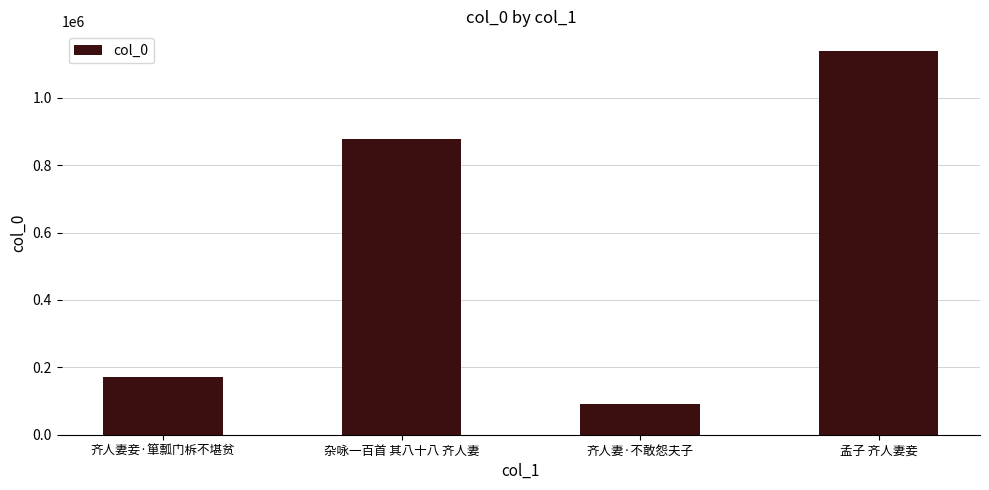

Reading left to right, transcribe all the data shown in this chart.

齐人妻妾·箪瓢门柝不堪贫=170724	杂咏一百首 其八十八 齐人妻=878333	齐人妻·不敢怨夫子=90083	孟子 齐人妻妾=1140120